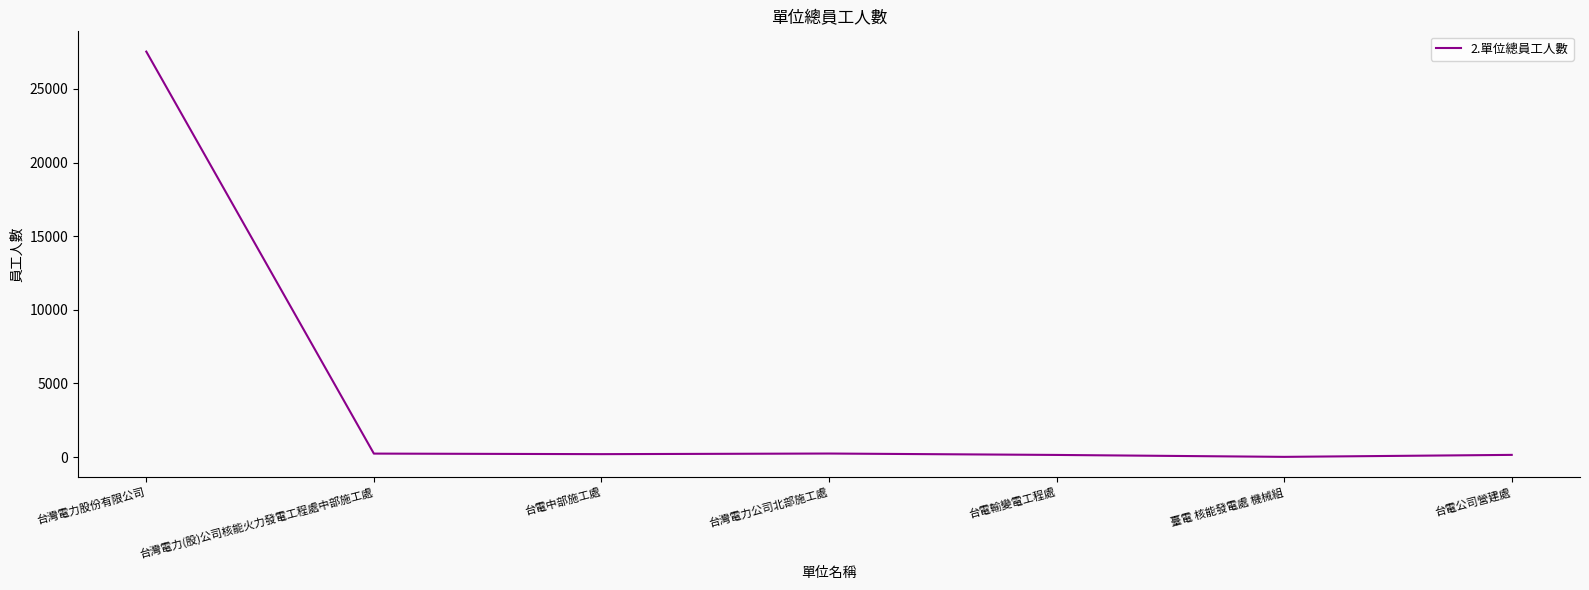

At which category does the chart reach its peak across all series?

台灣電力股份有限公司